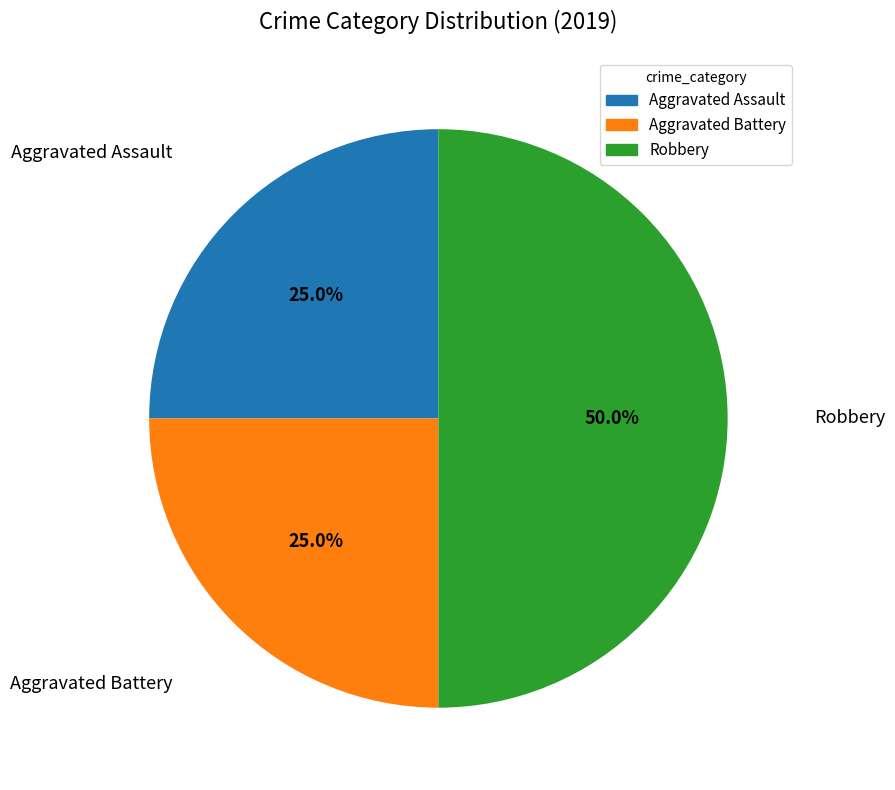

To the nearest percent, what is the difference between the largest and smallest slice percentages?

25%